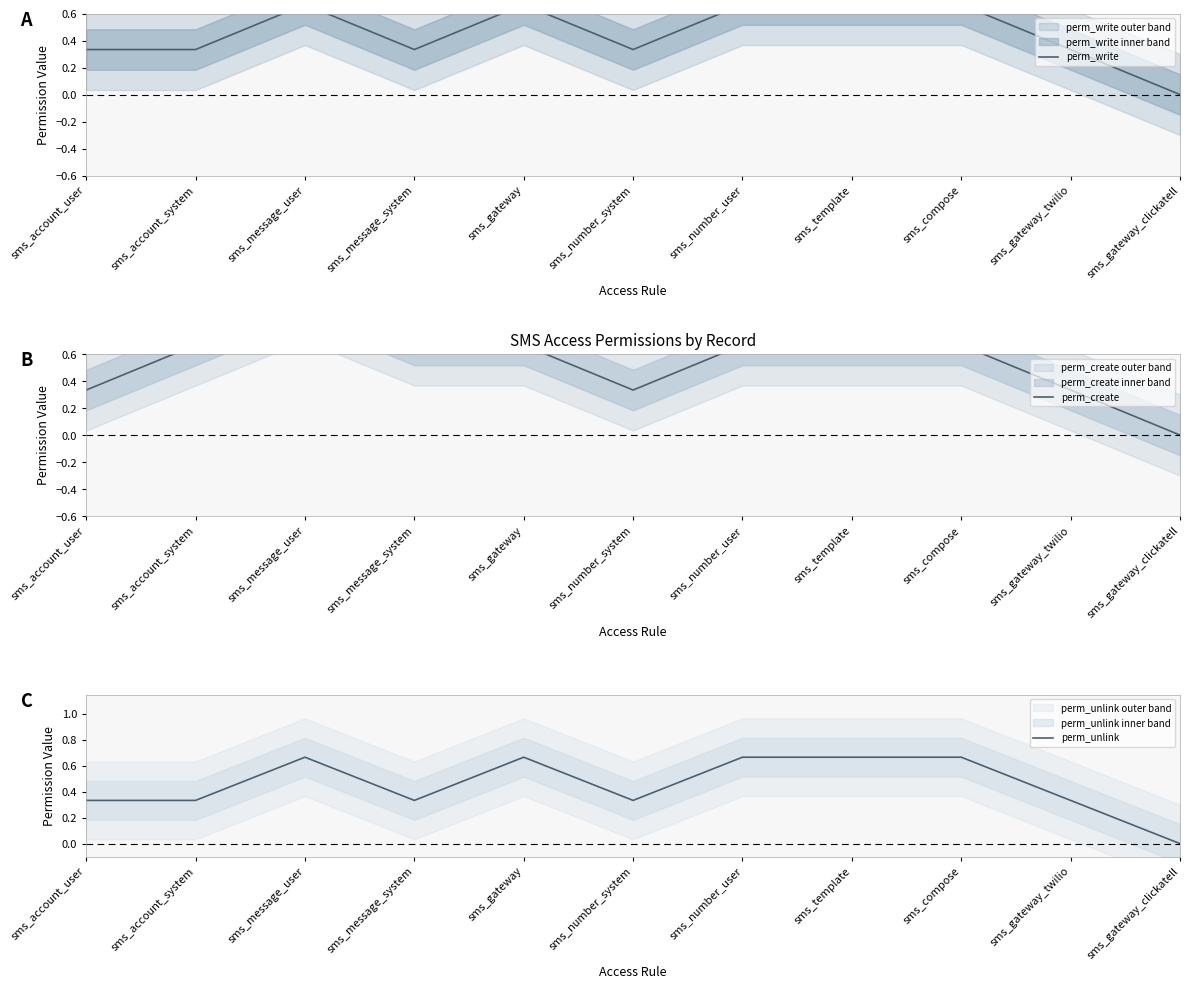

The perm_write series shows 0.5 at sms_account_system. True or false?

False